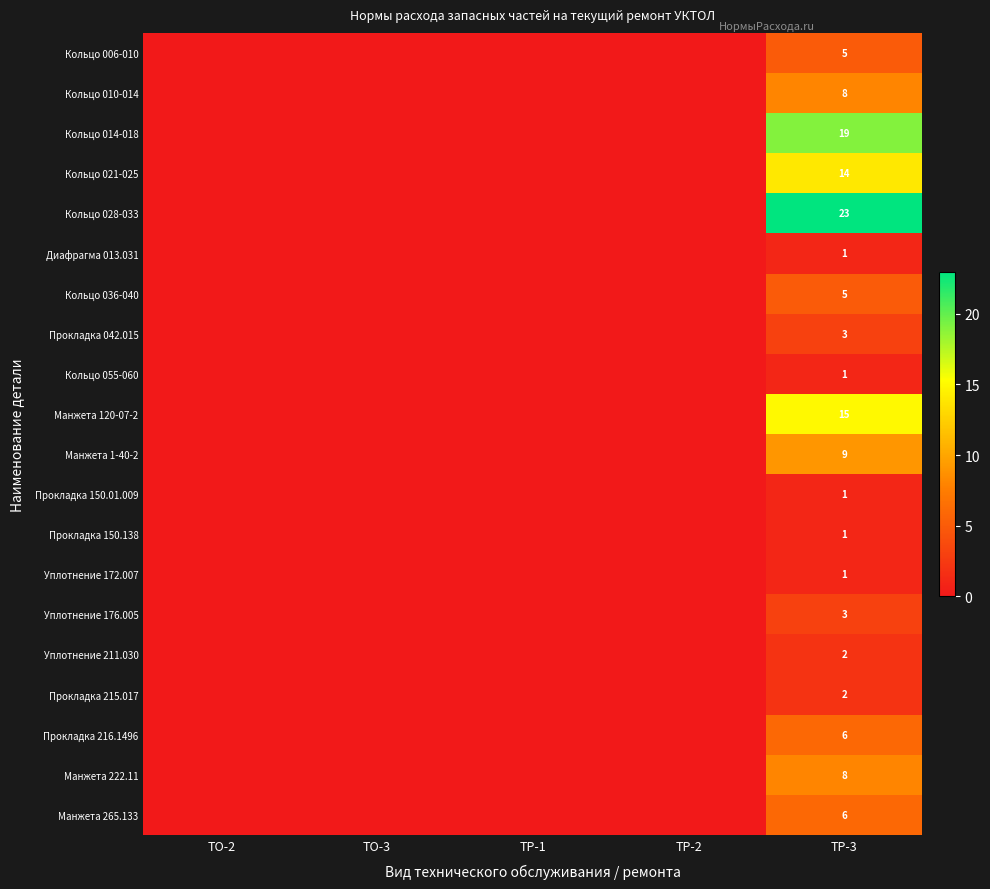

List the series in order of their peak value, highest first.

Кольцо 028-033, Кольцо 014-018, Манжета 120-07-2, Кольцо 021-025, Манжета 1-40-2, Кольцо 010-014, Манжета 222.11, Прокладка 216.1496, Манжета 265.133, Кольцо 006-010, Кольцо 036-040, Прокладка 042.015, Уплотнение 176.005, Уплотнение 211.030, Прокладка 215.017, Диафрагма 013.031, Кольцо 055-060, Прокладка 150.01.009, Прокладка 150.138, Уплотнение 172.007